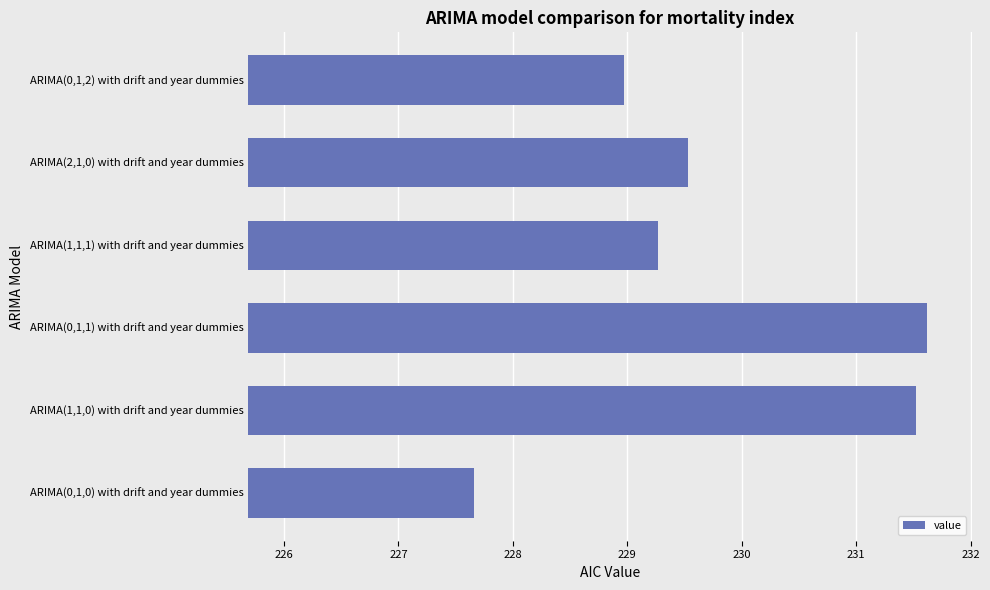

How many values are below 229?

2